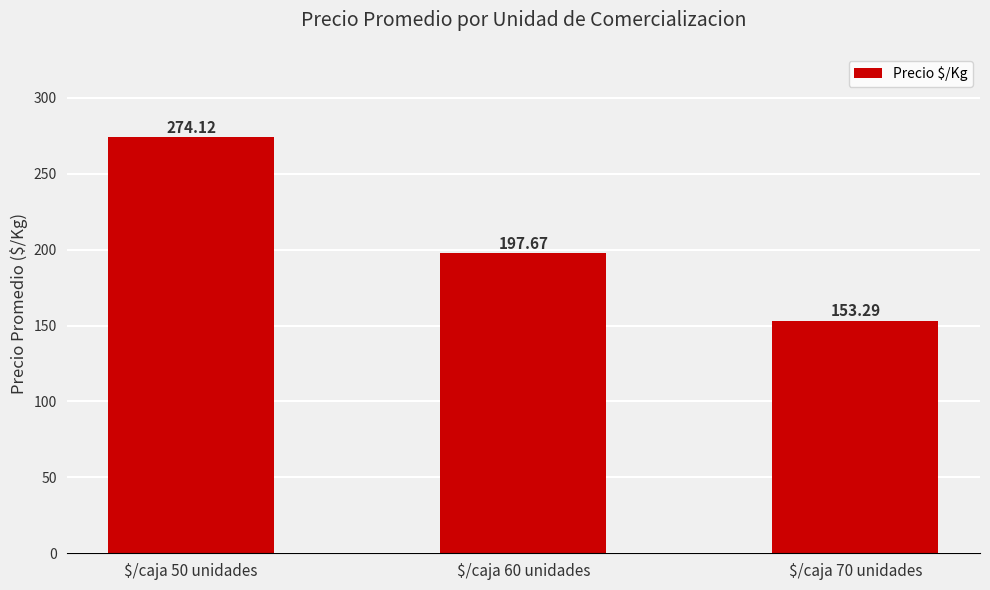

The value at $/caja 50 unidades is 184.7. True or false?

False